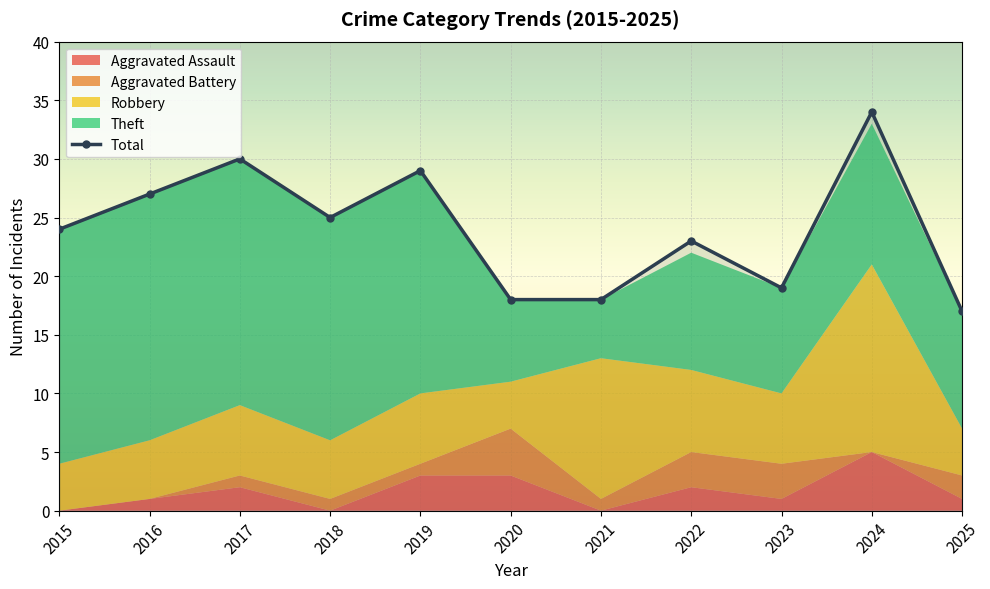

At which label does Total reach its peak?

2024